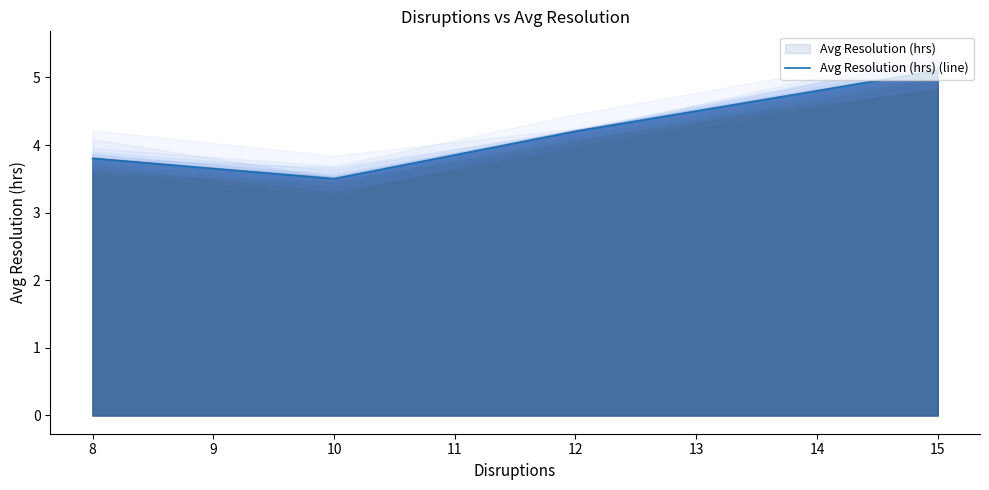

What is the value of the 1st point from the left?

3.8